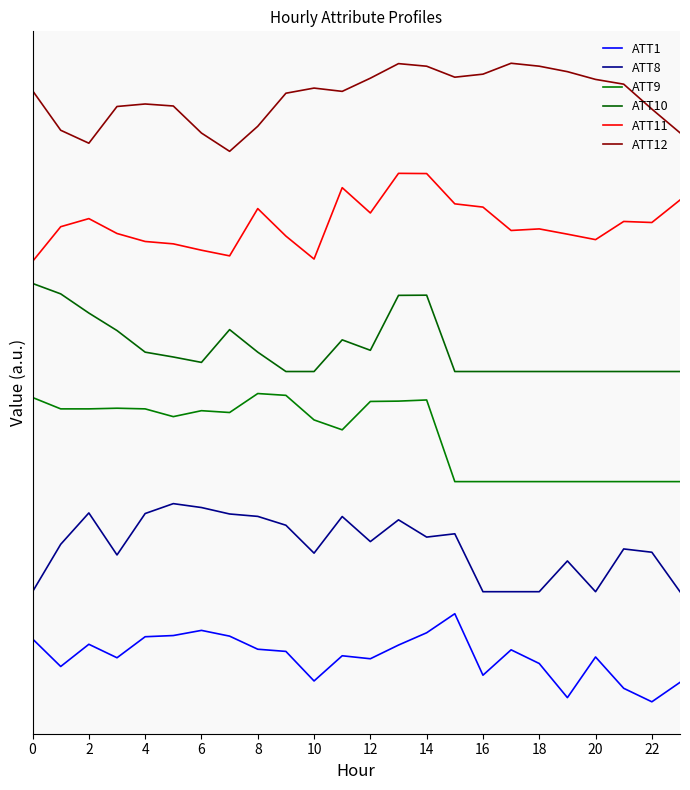

At which category is the sum across all series the highest?

13